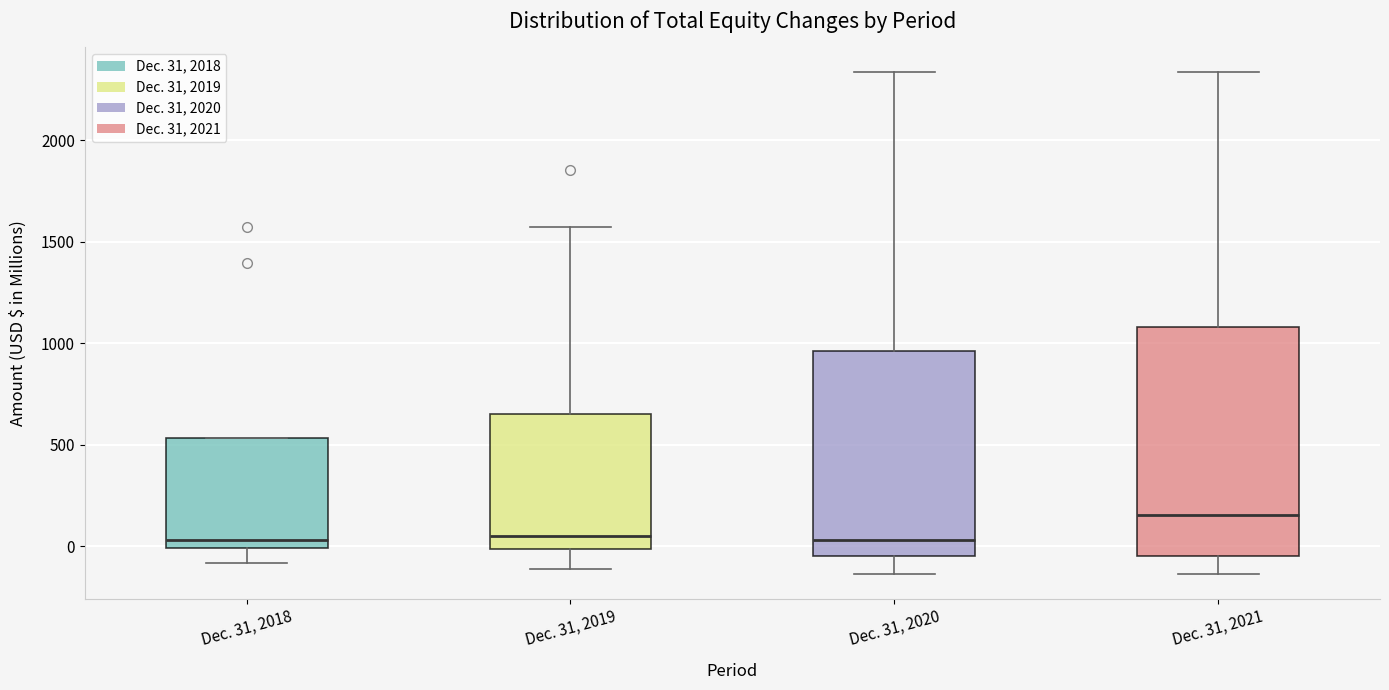

Comparing the boxes themselves (not the whiskers), which one is the tallest?

Dec. 31, 2021